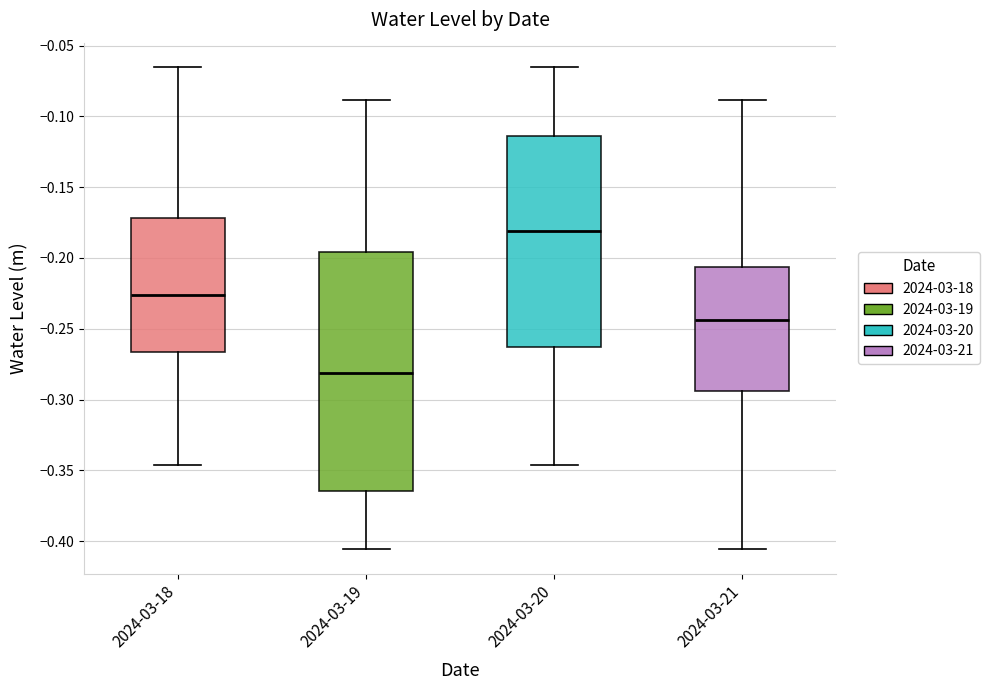

Where does the median line of the box for 2024-03-20 sit on the y-axis? The values are not printed on the chart, so give them approximately, as read against the axis.

-0.180